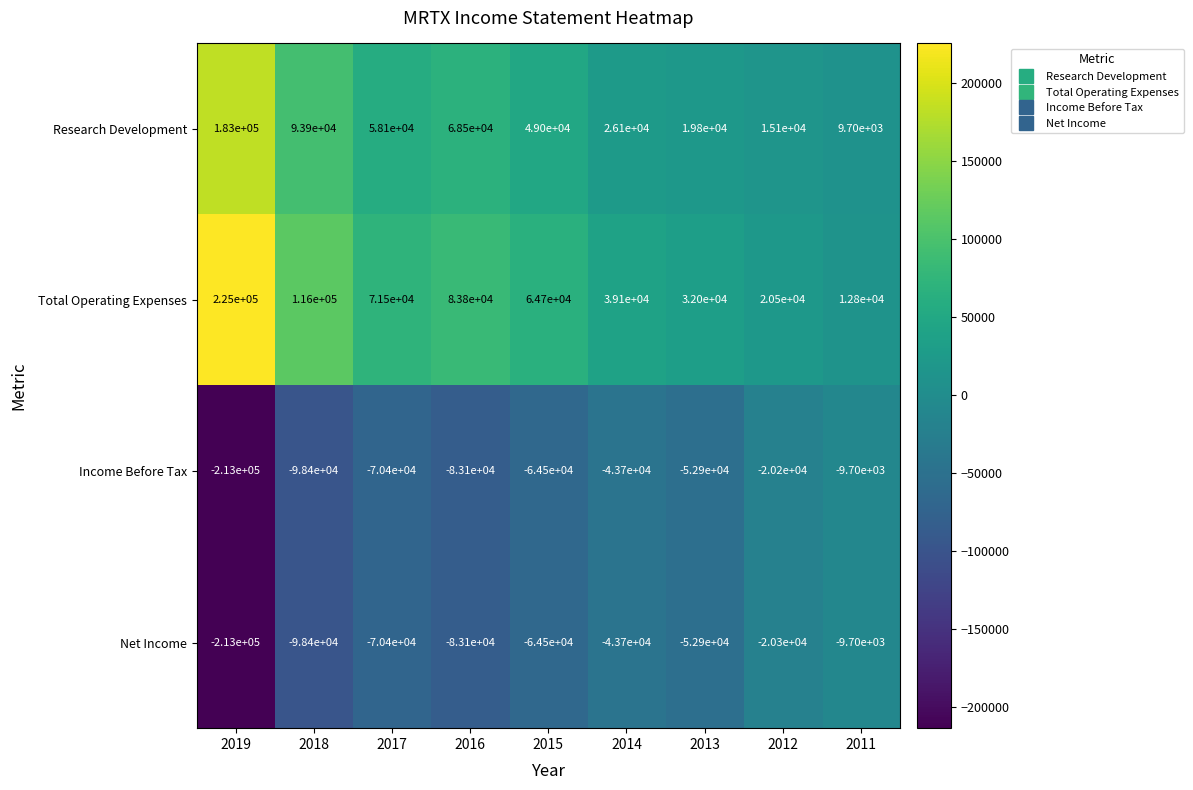

Is it true that Research Development equals 68500 at 2016?

True